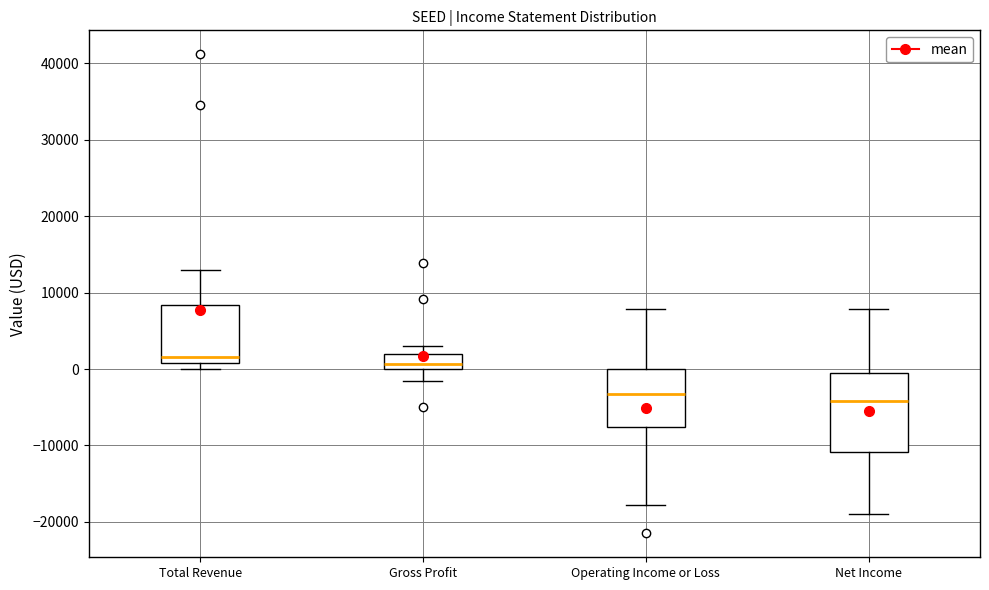

Reading left to right, transcribe this box plot: for each box, give where its median line is, the range the box spans, and where its two whiskers end, as read against the y-axis. The values are not printed on the chart, so give them approximately, as read against the axis.

Total Revenue: median 2000, box 1000 to 8000, whiskers 0 to 13000
Gross Profit: median 1000, box 0 to 2000, whiskers -1000 to 3000
Operating Income or Loss: median -3000, box -8000 to 0, whiskers -18000 to 8000
Net Income: median -4000, box -11000 to 0, whiskers -19000 to 8000